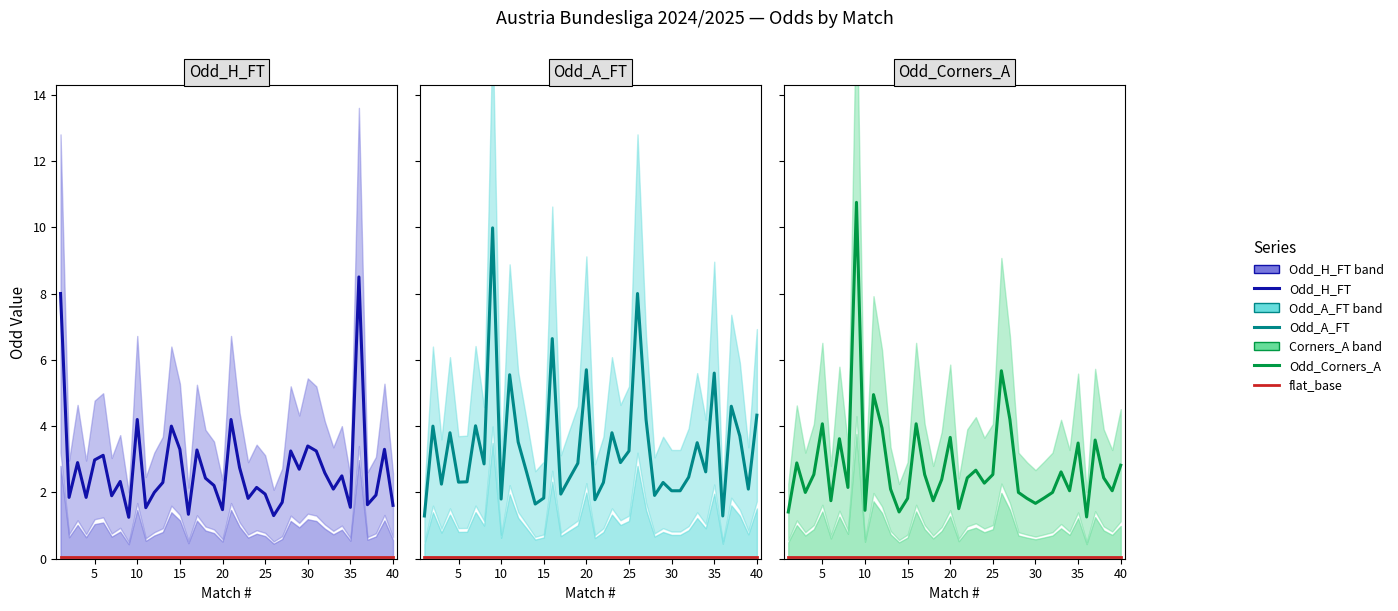

What is the average value of the flat_base series?

0.1